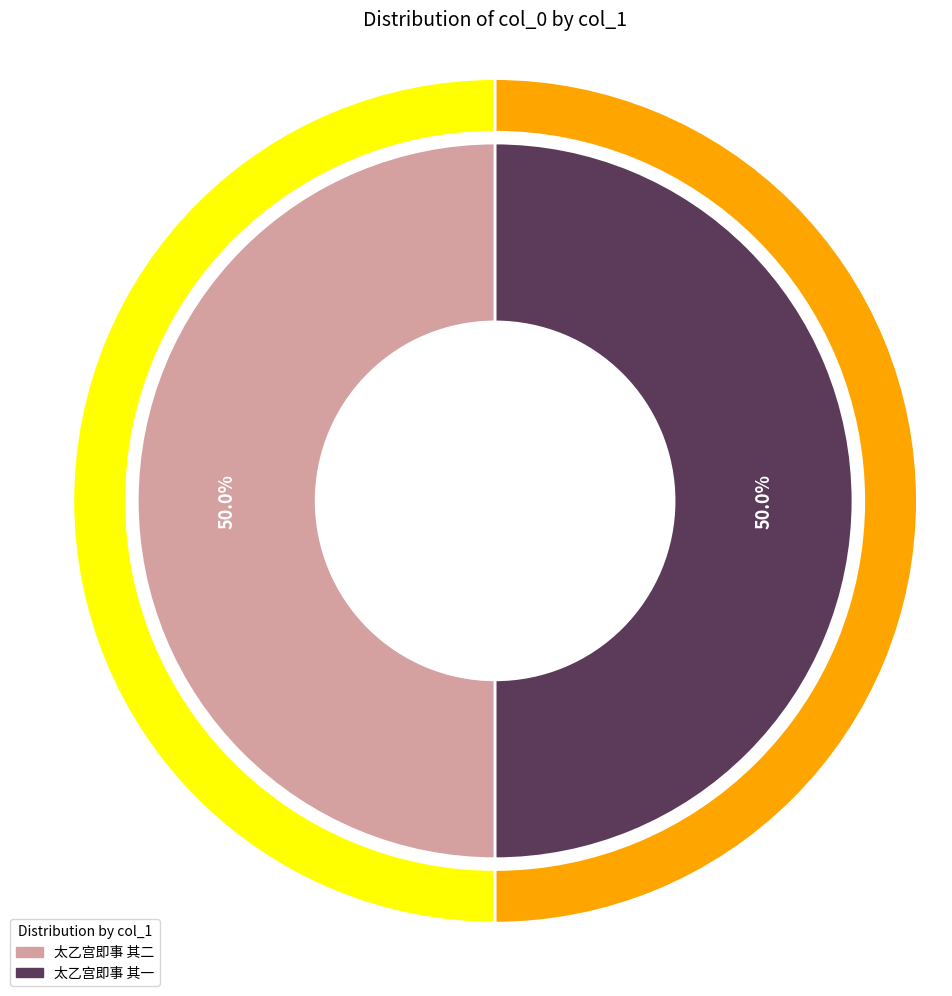

To the nearest percent, what percentage of the pie is 太乙宫即事 其一?

50%